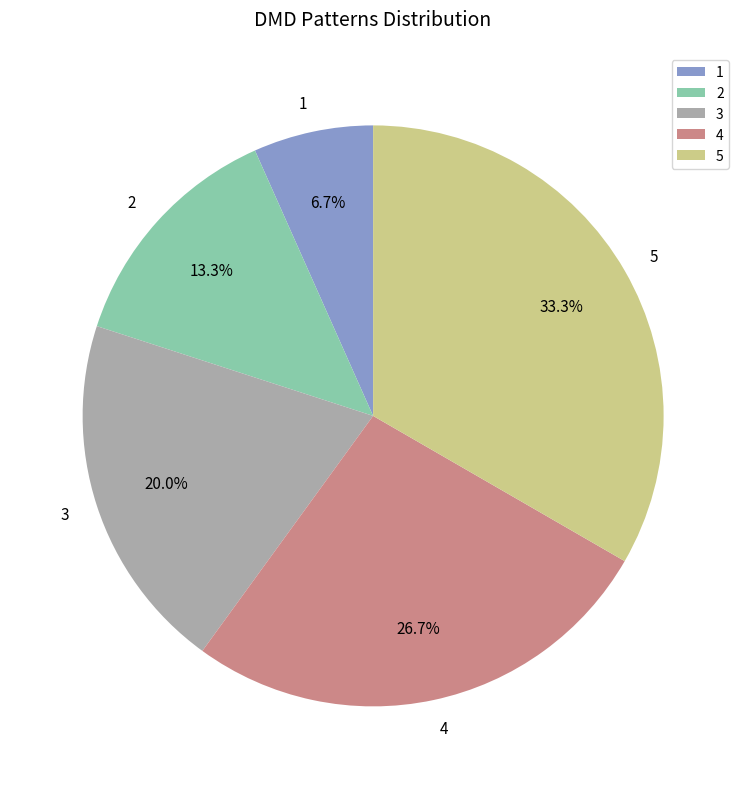

Is the sum of 2 and 1 greater than half?

No